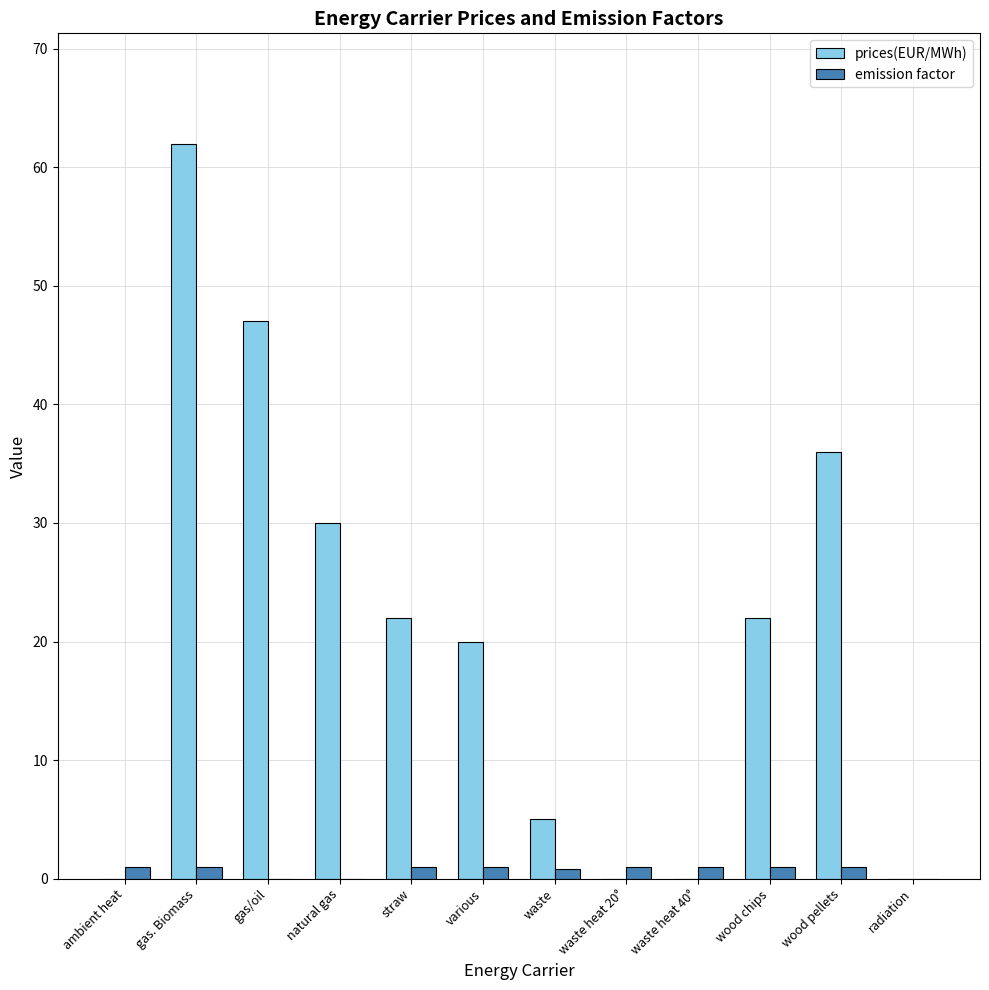

What is the sum of all emission factor values?

8.8